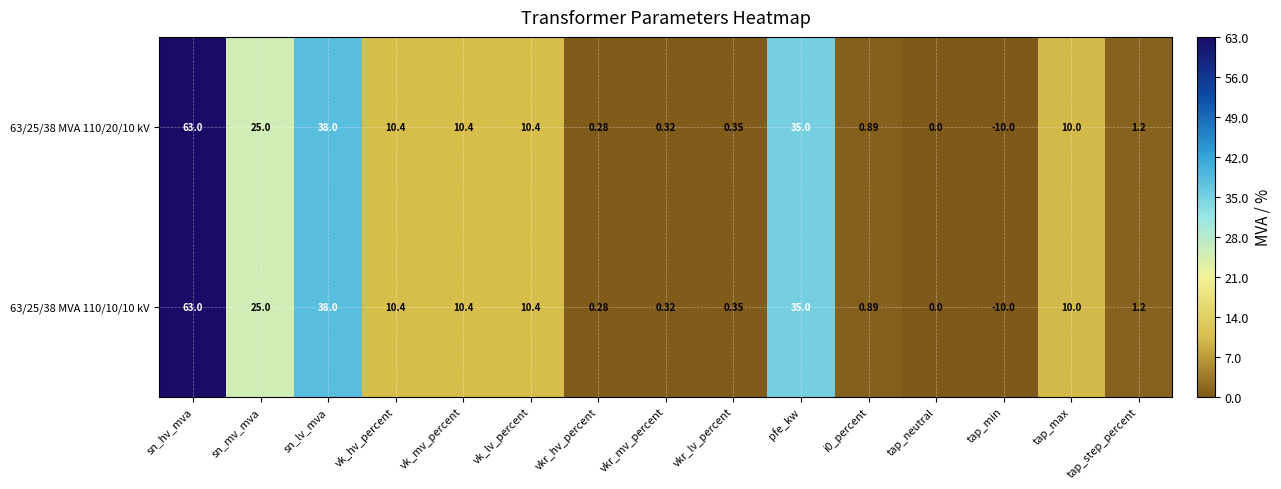

At which label does 63/25/38 MVA 110/10/10 kV first exceed 10?

sn_hv_mva